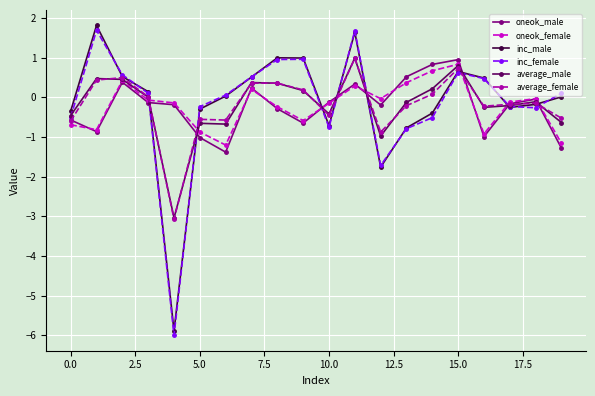

How many data points does each series have?

20